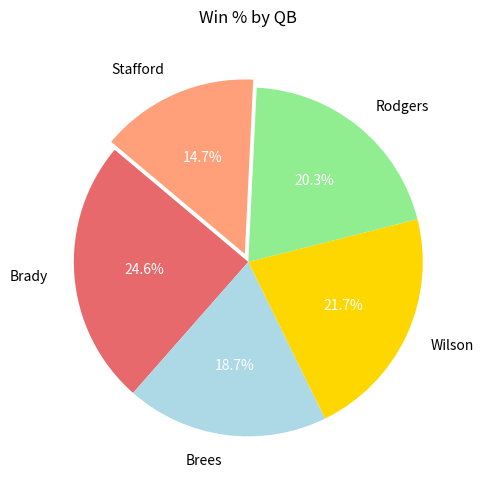

What percentage do Rodgers and Brady together represent?

44.9%